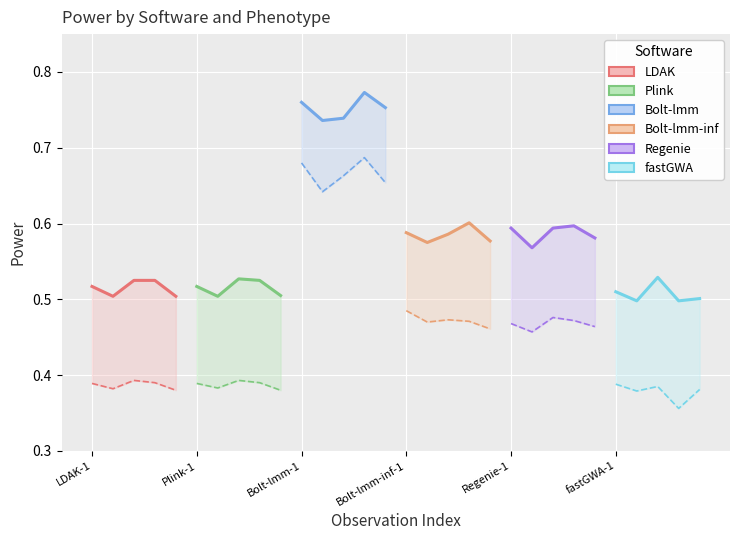

True or false: Power, 5E-8 has more than 1 interior local peaks.

True